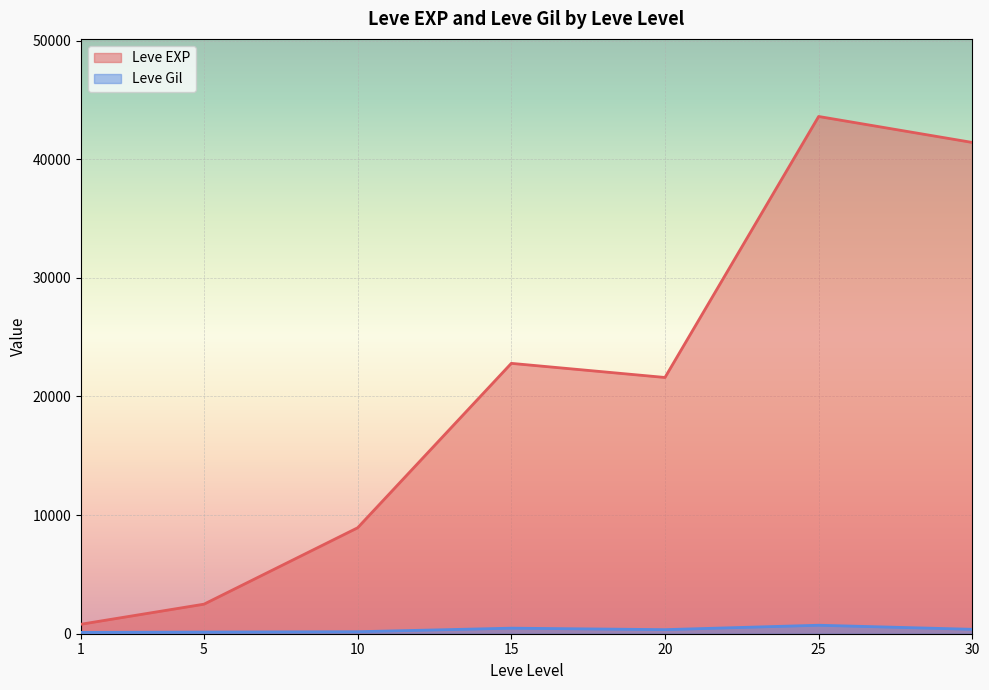

At which label does Leve EXP first exceed 8930?

10